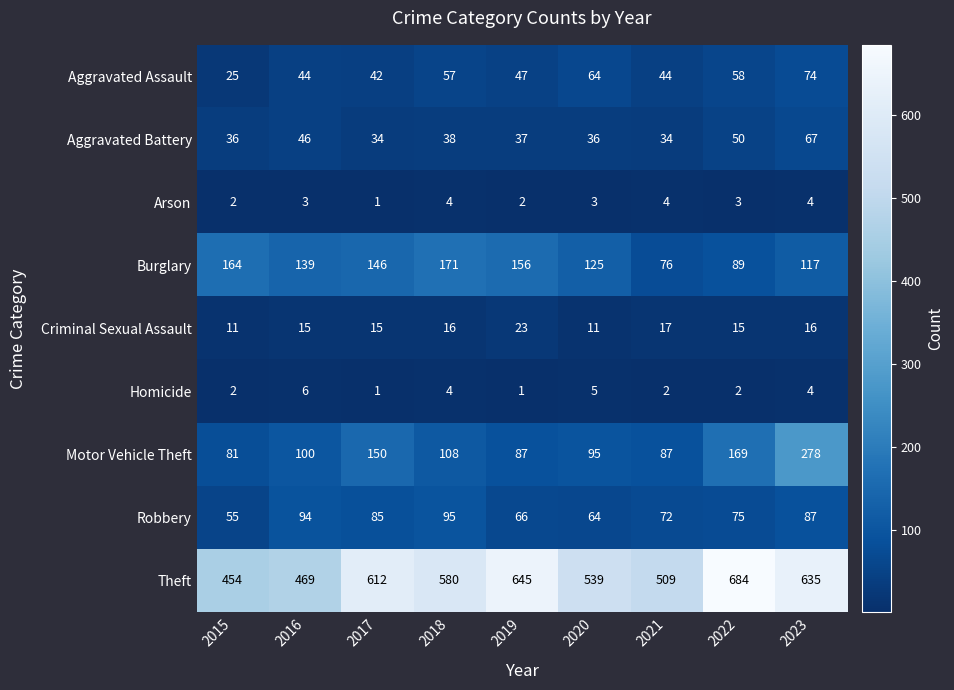

What is the sum of all Burglary values?

1183